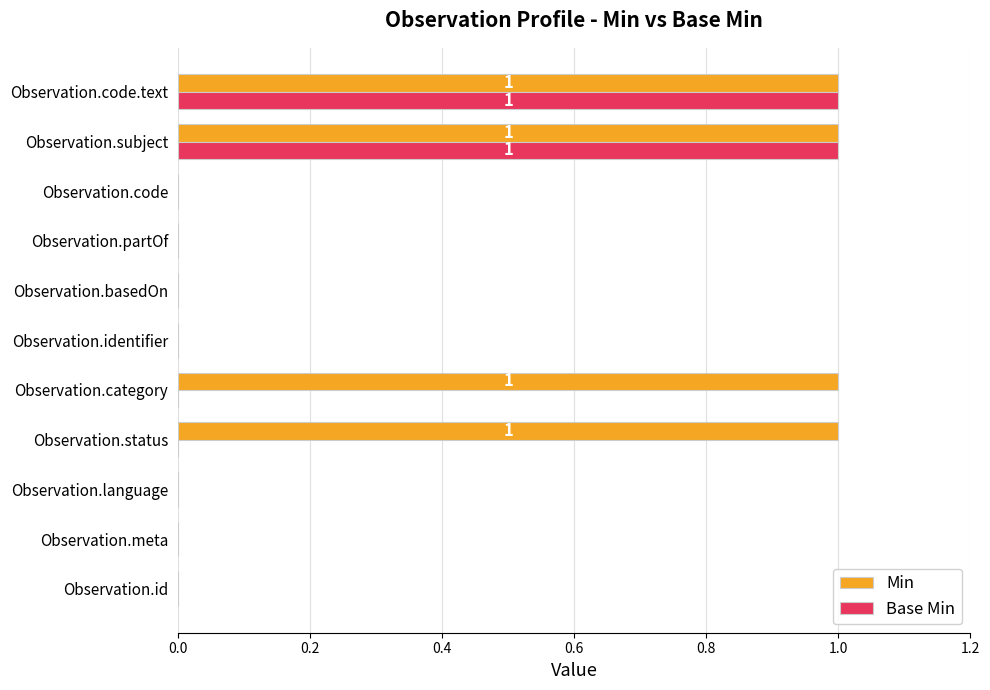

Is the value of Base Min at Observation.language greater than the value of Min at Observation.code.text?

No